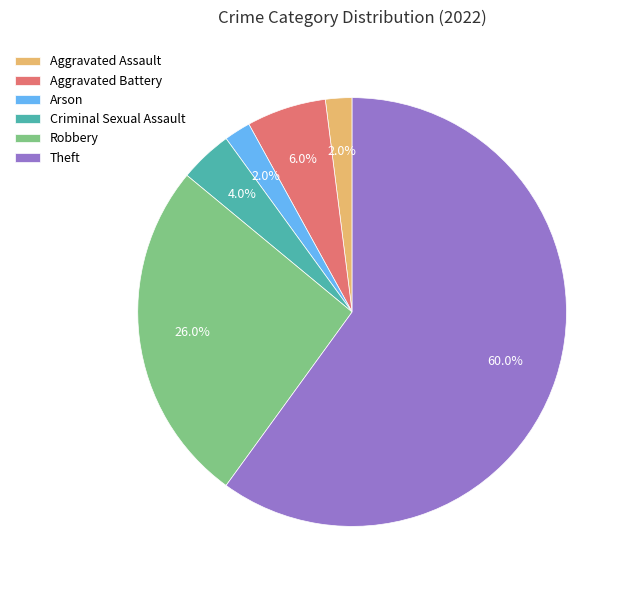

True or false: Robbery accounts for 26% of the total.

True